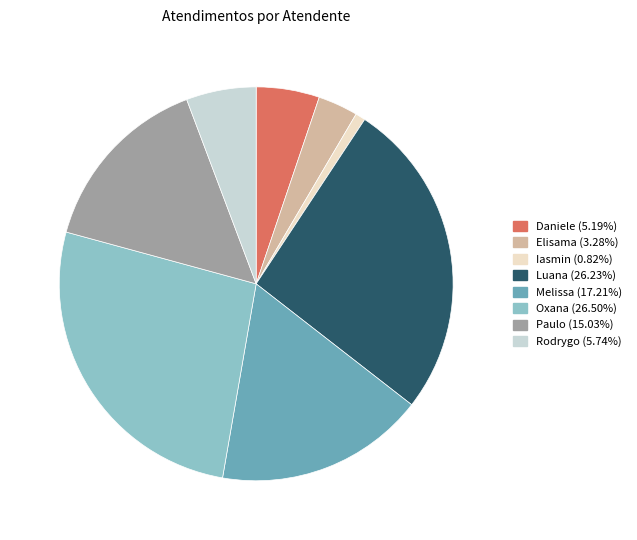

Is there any slice that represents more than half of the pie?

No